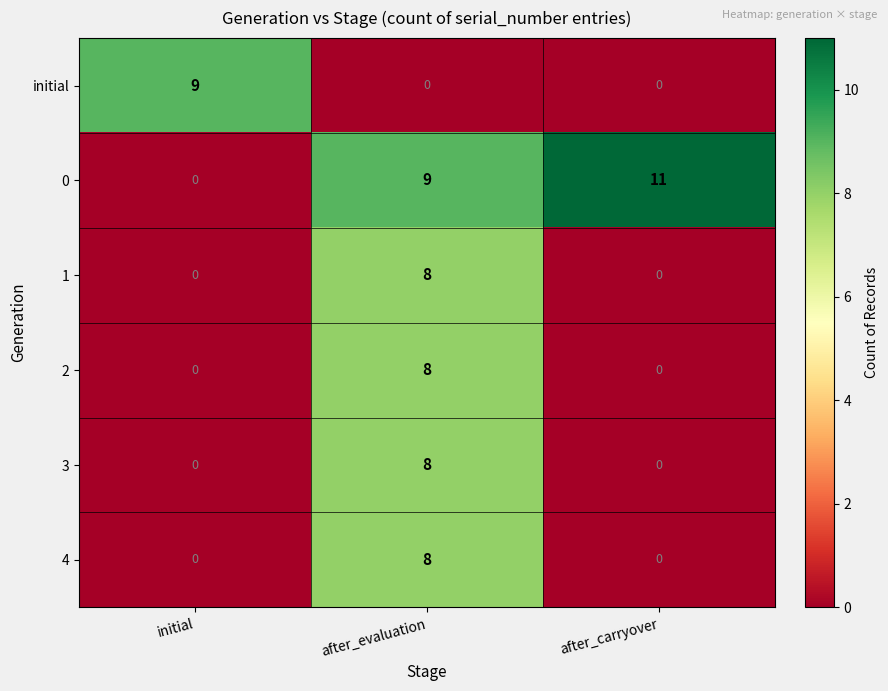

At which category is the sum across all series the highest?

after_evaluation